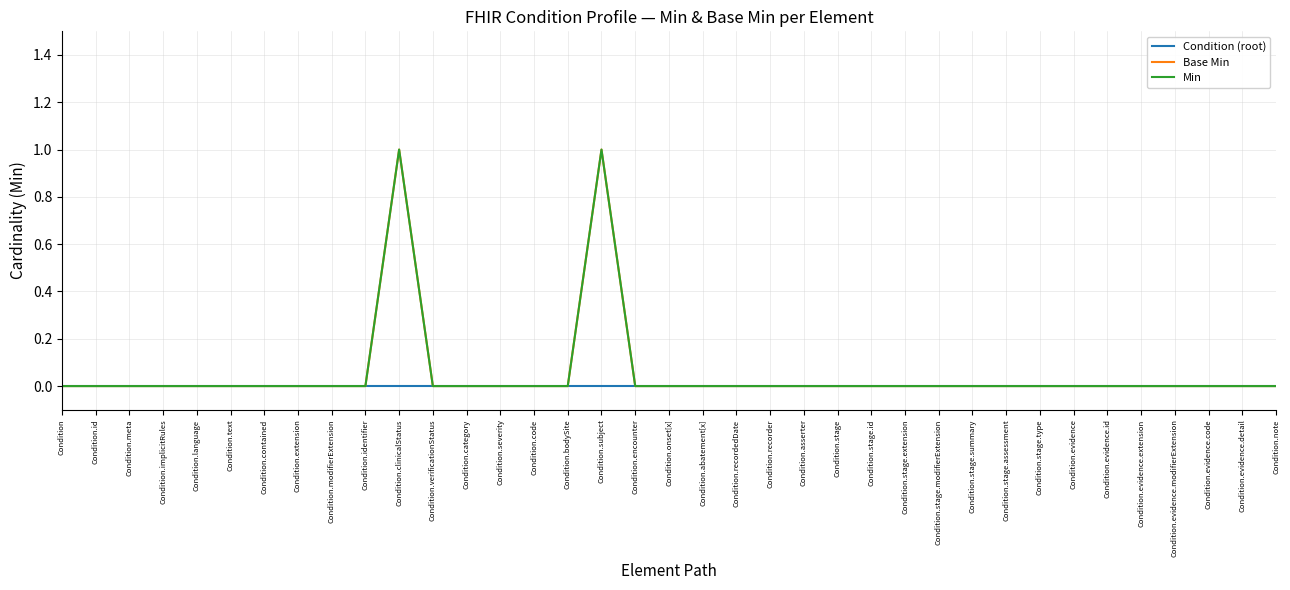

Is this an area chart (filled region under the line)?

No